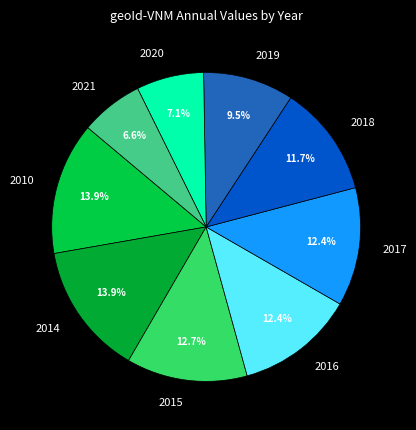

What is the ratio of the value at 2020 to the value at 2021?

1.1